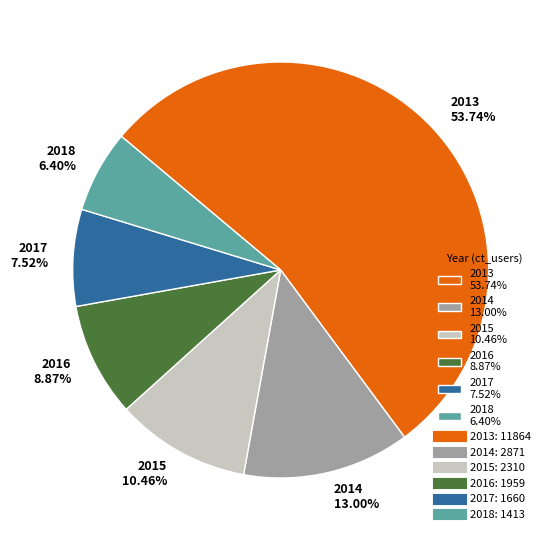

What is the ratio of the value at 2014 to the value at 2015?

1.2